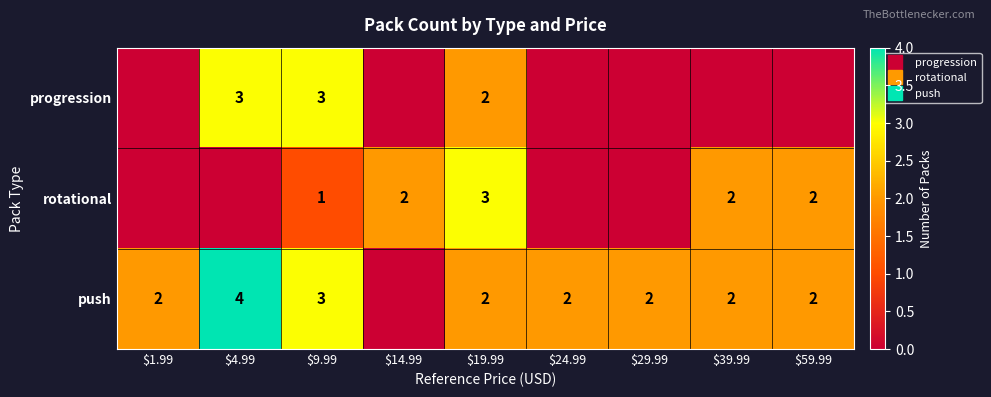

At which label does push reach its peak?

$4.99